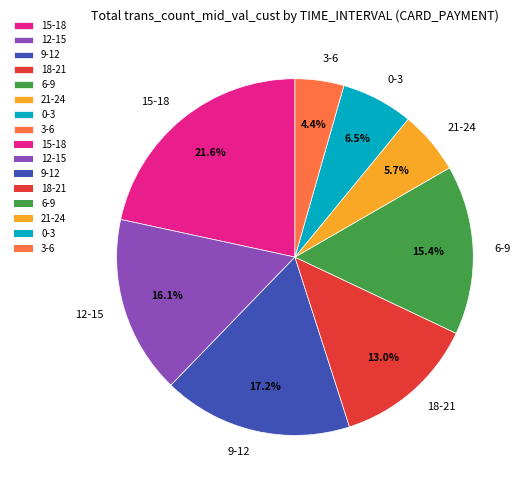

Which slice is the largest?

15-18